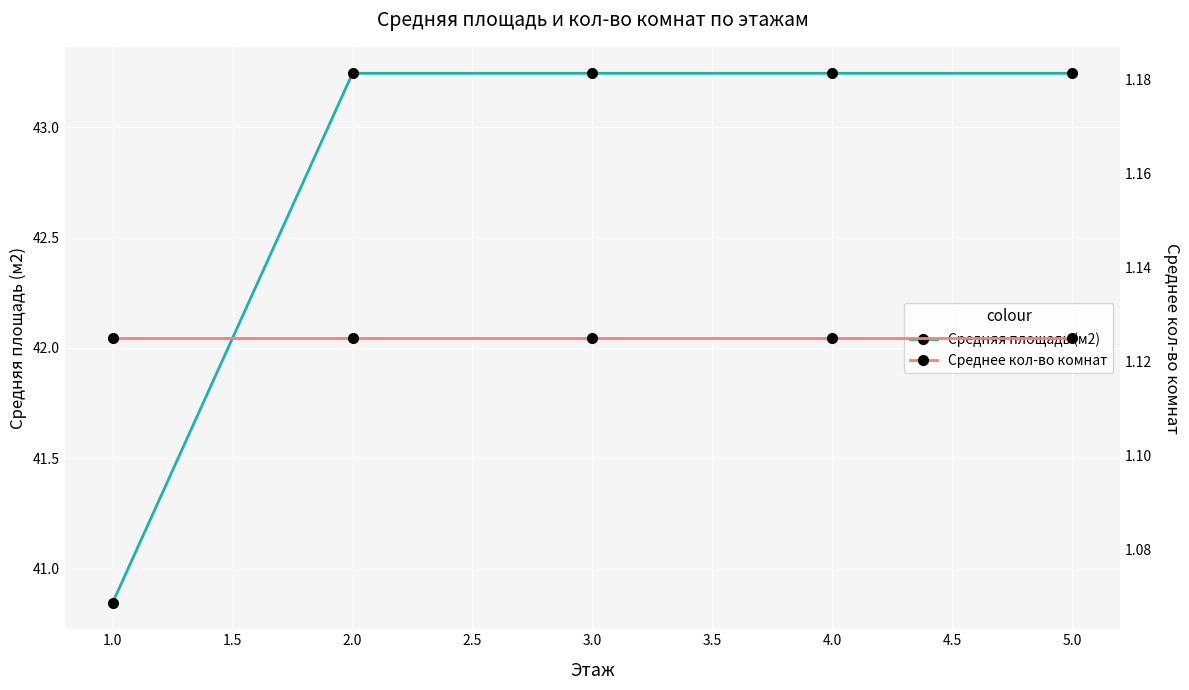

What is the value of the Среднее кол-во комнат point at the 4th from the left?

1.1